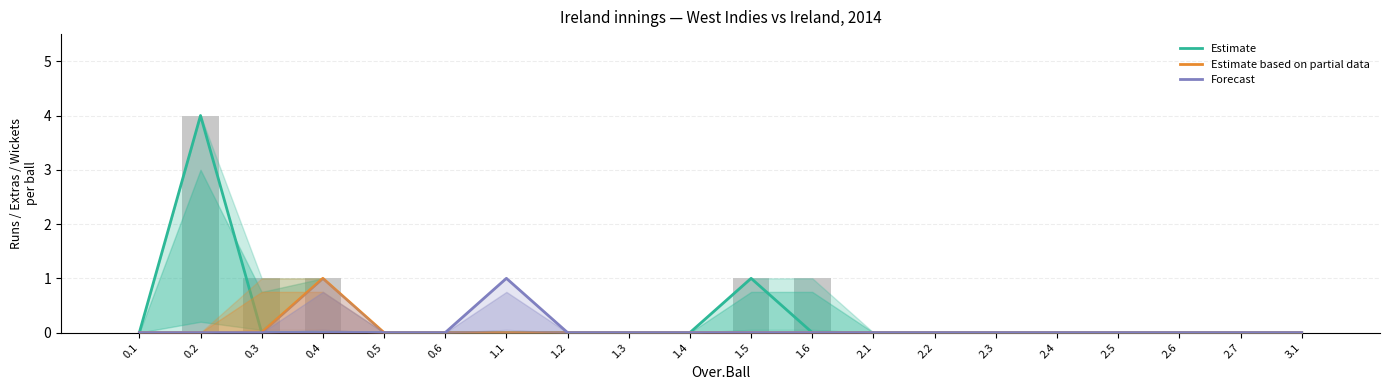

What is the sum of all Forecast values?

1